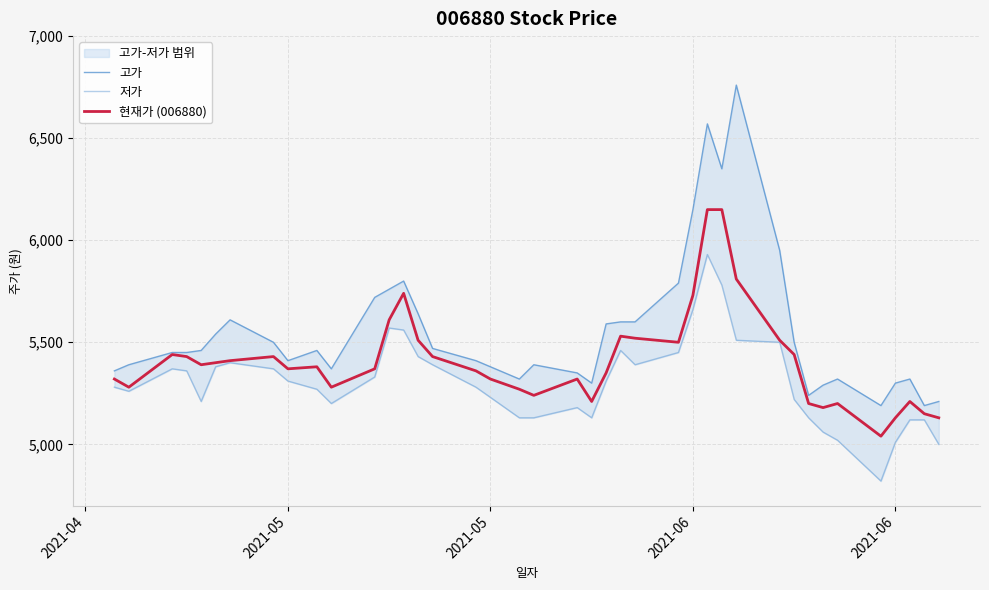

List the series in order of their overall mean, lowest first.

저가, 현재가 (006880), 고가